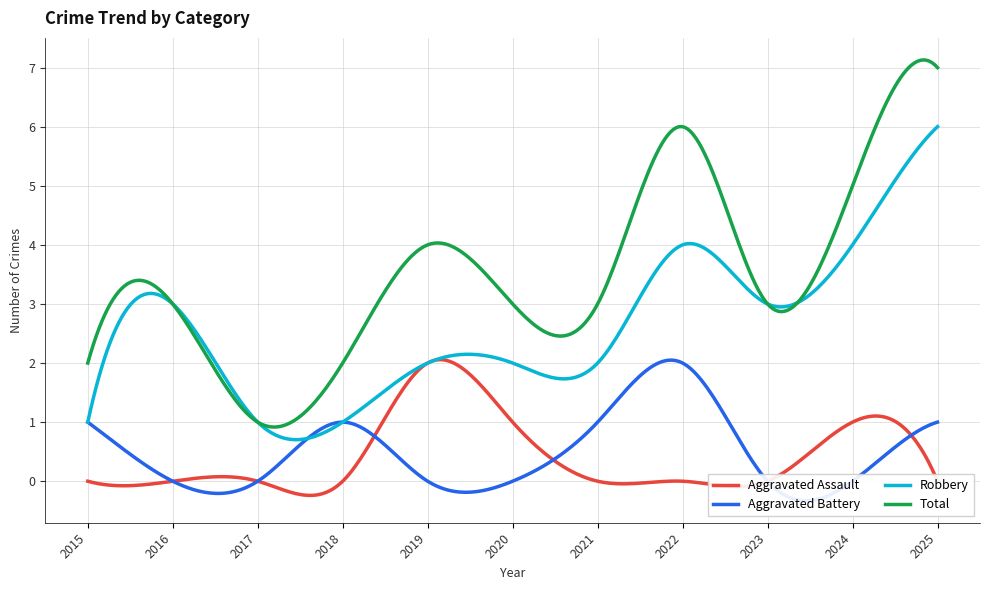

At which label does Aggravated Assault reach its minimum?

2015